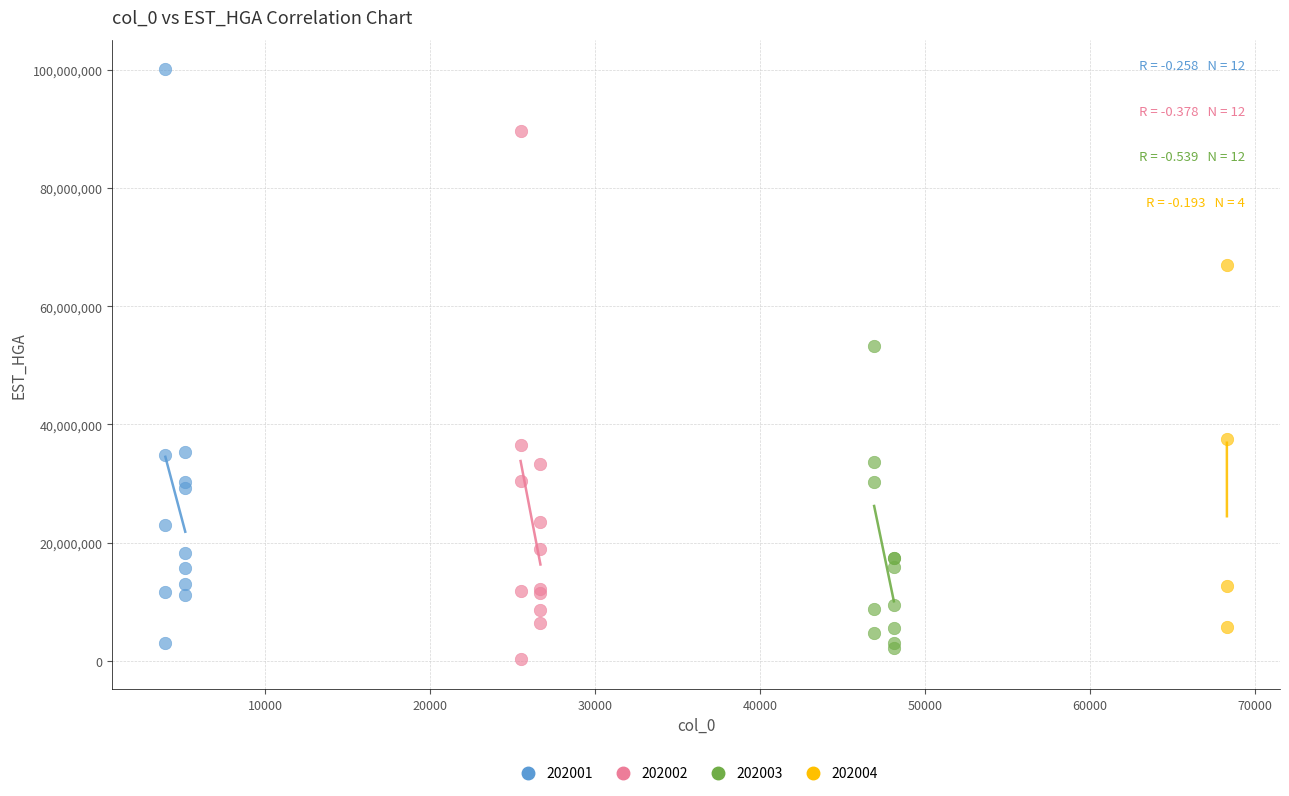

Which series contains the lowest Y value?

202002